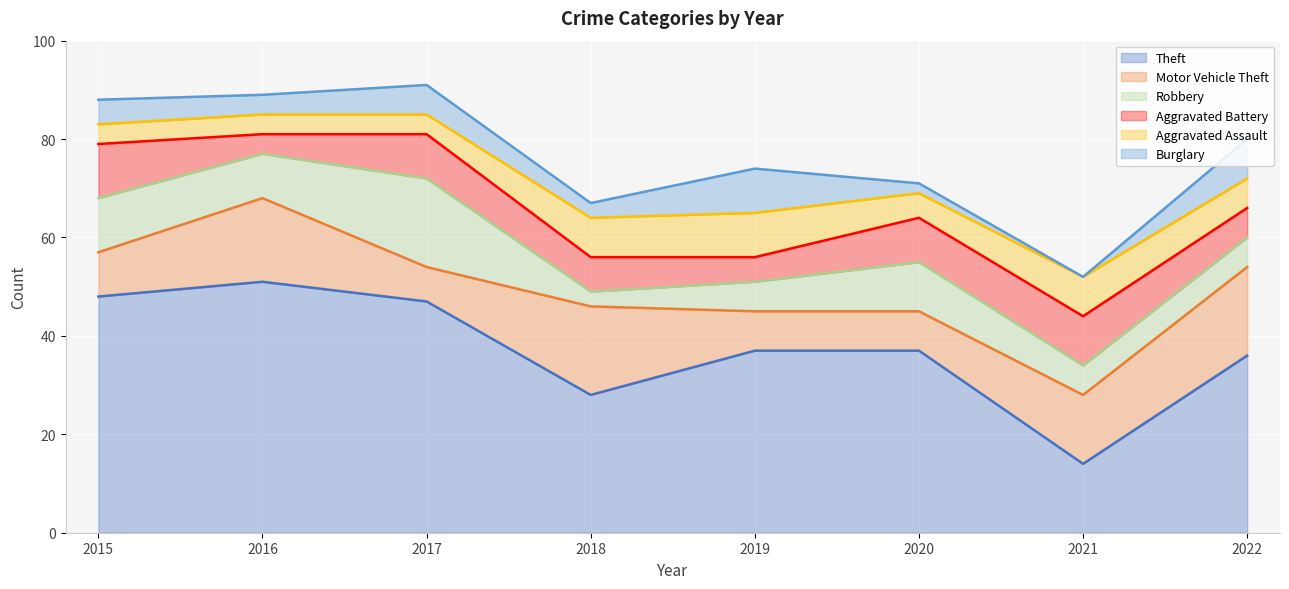

List the series in order of their peak value, lowest first.

Aggravated Assault, Burglary, Aggravated Battery, Motor Vehicle Theft, Robbery, Theft